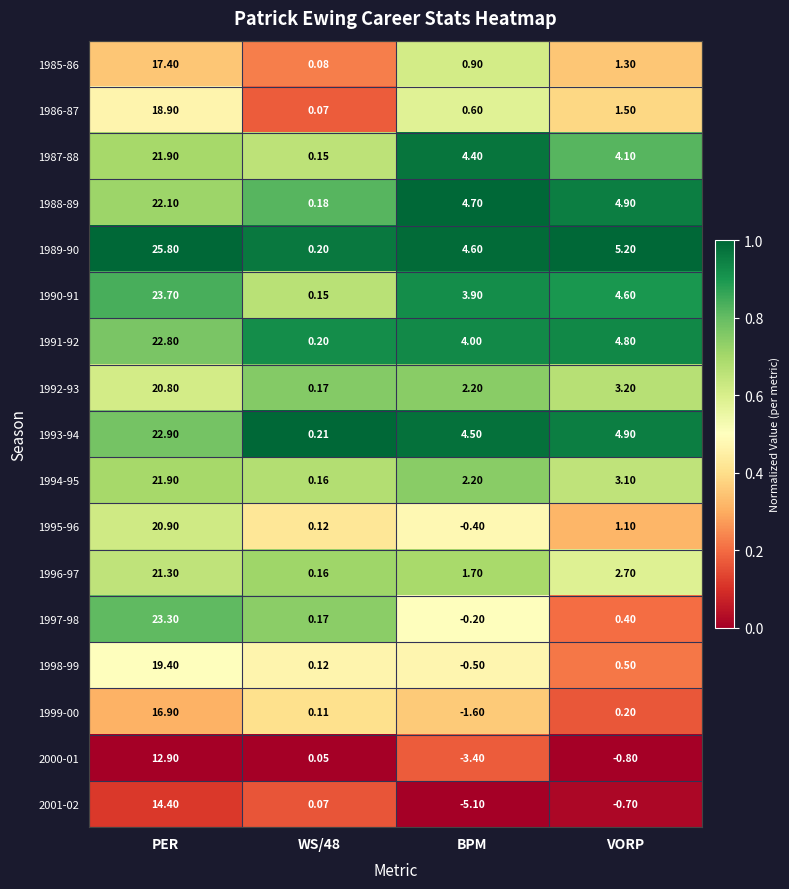

How many data points does each series have?

4